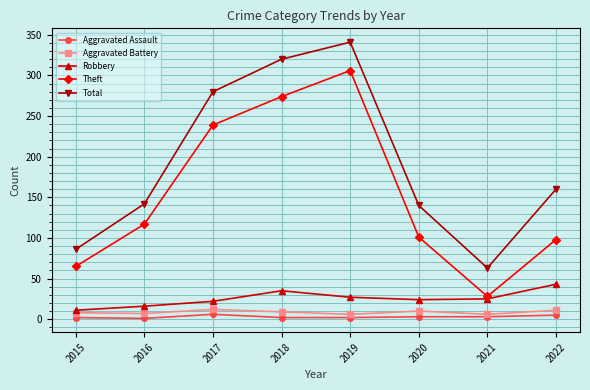

Where does the Robbery series first go above 25?

2018